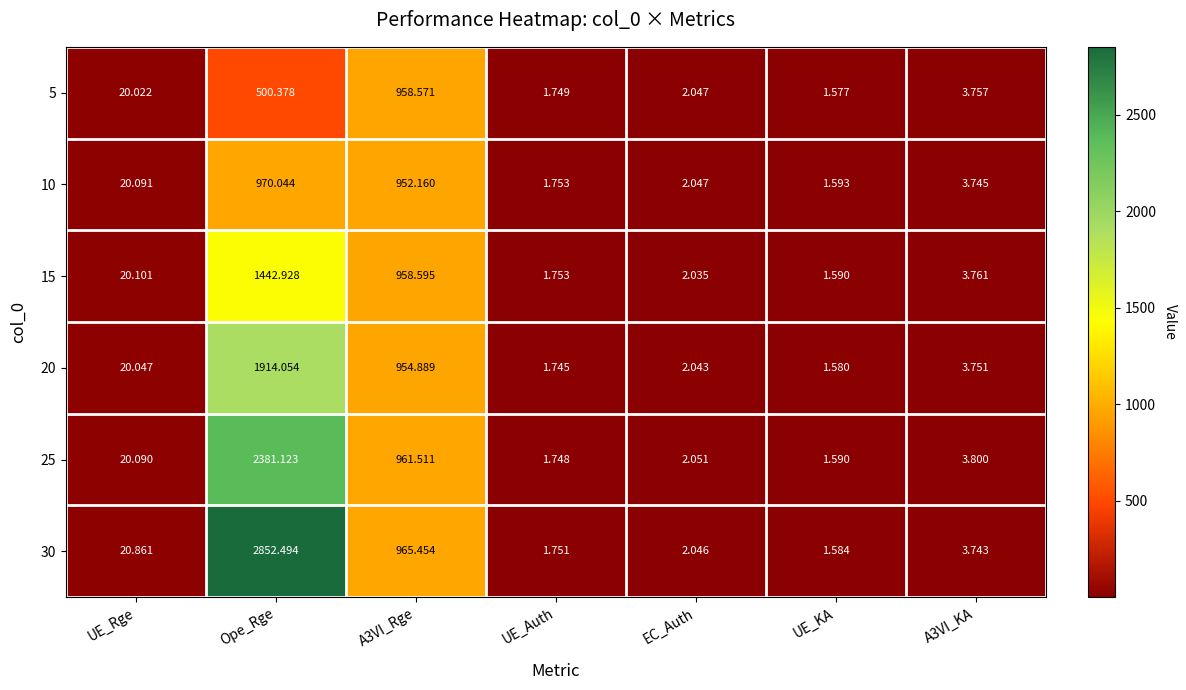

At which category is the sum across all series the highest?

Ope_Rge